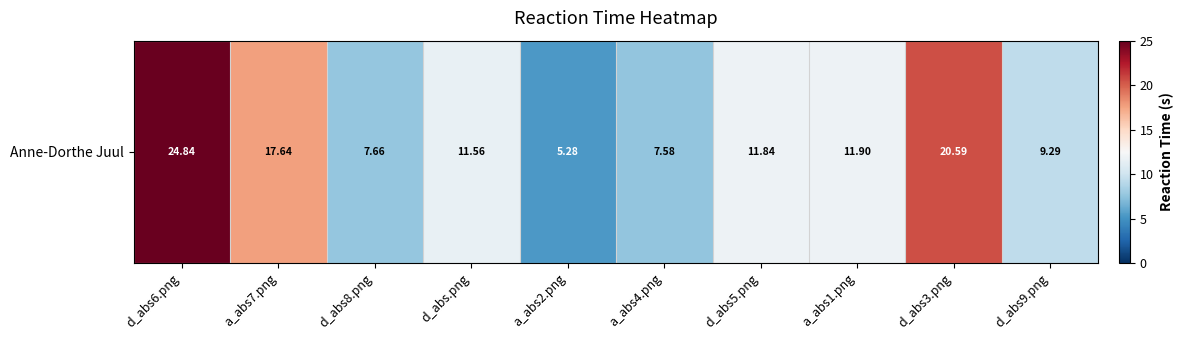

Reading right to left, list all the values displayed in this chart.

d_abs9.png=9.3	d_abs3.png=20.6	a_abs1.png=11.9	d_abs5.png=11.8	a_abs4.png=7.6	a_abs2.png=5.3	d_abs.png=11.6	d_abs8.png=7.7	a_abs7.png=17.6	d_abs6.png=24.8